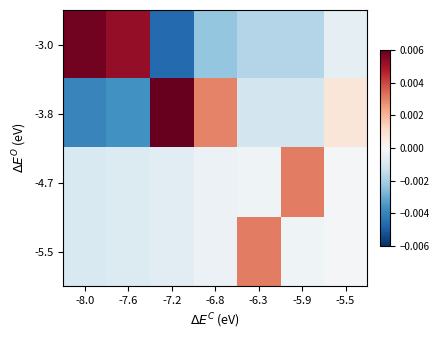

Which series has the largest range (max minus min)?

-3.0